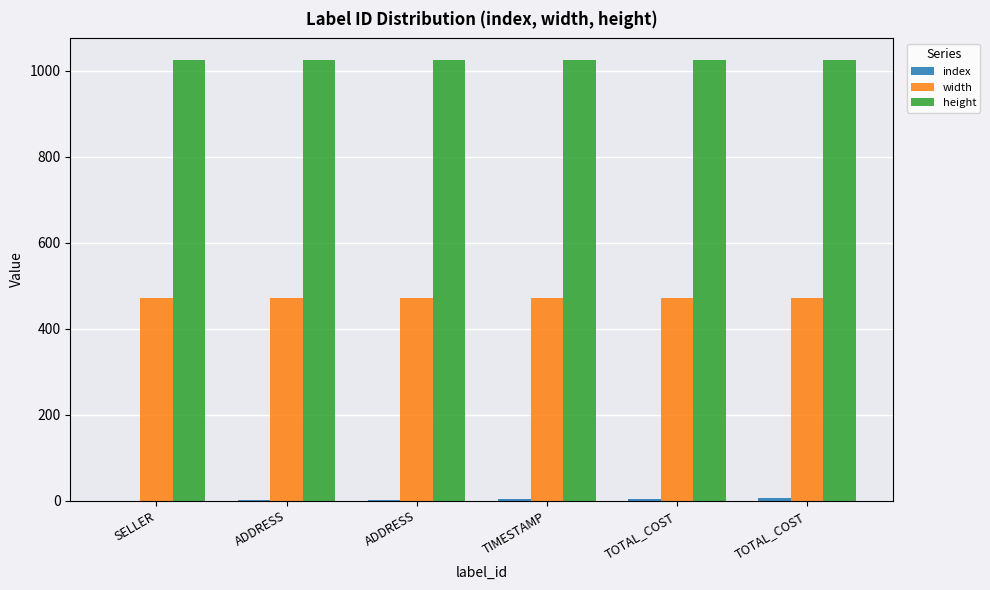

How many groups of bars are there?

6